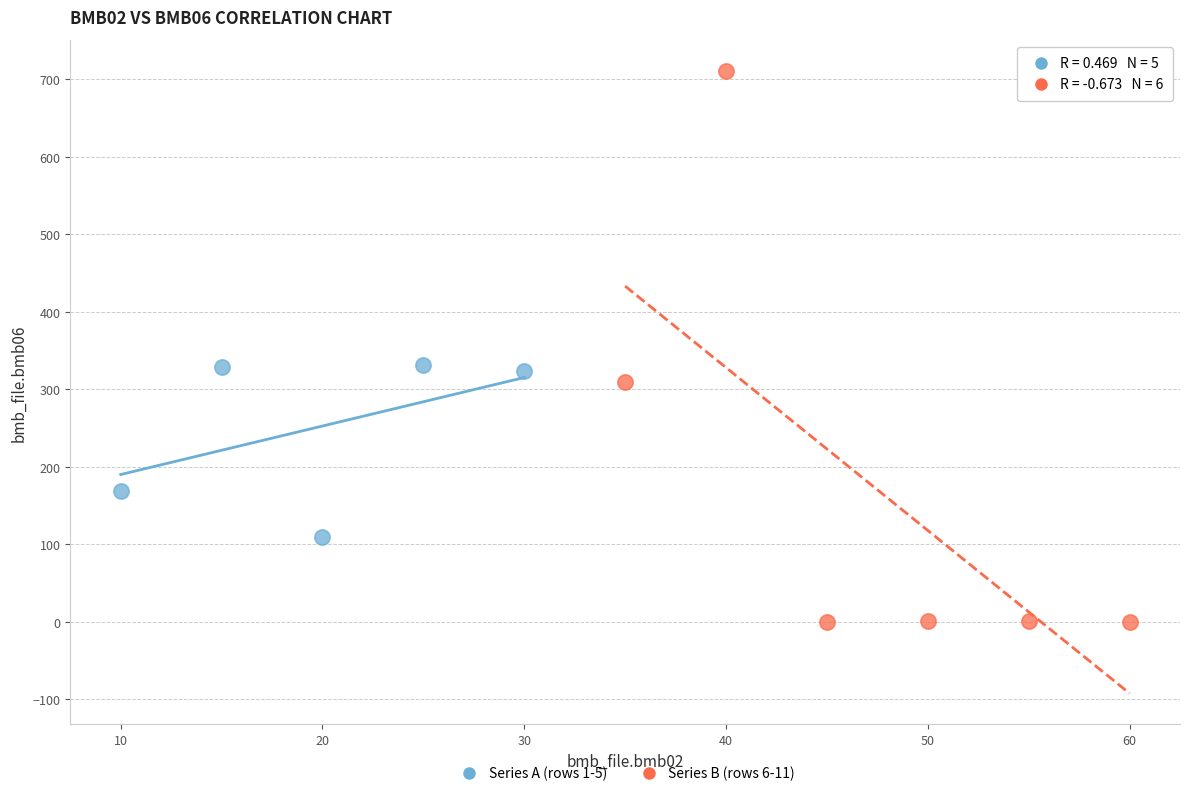

Which series has the largest Y range (max minus min)?

Series B (rows 6-11)